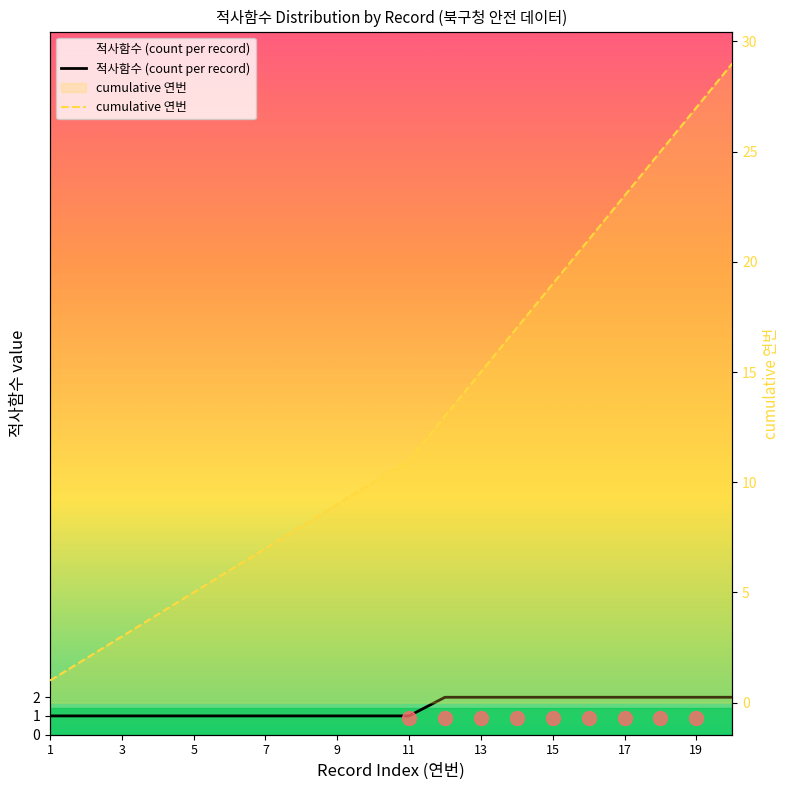

Is this an area chart (filled region under the line)?

No